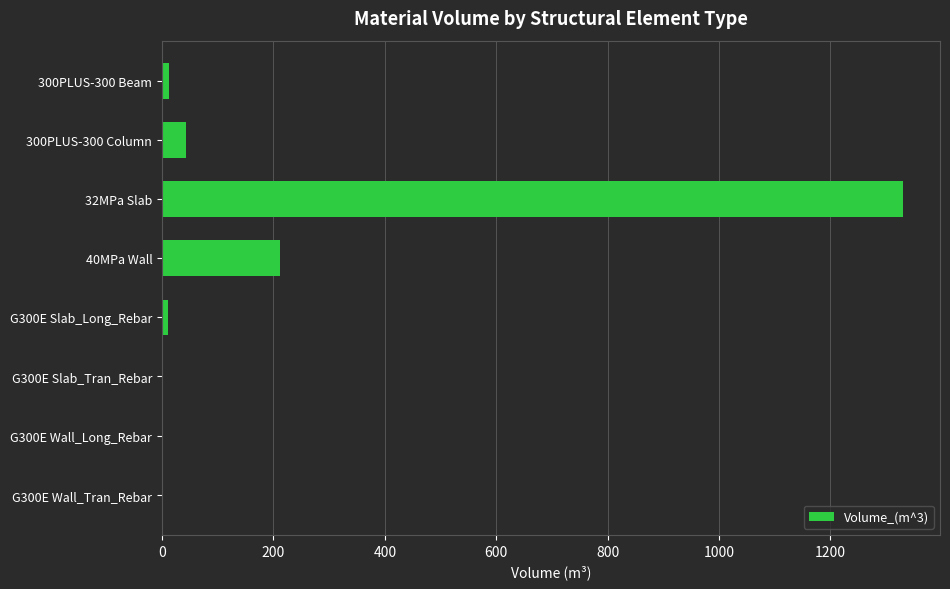

Where is the data nearest to the value 665?

40MPa Wall